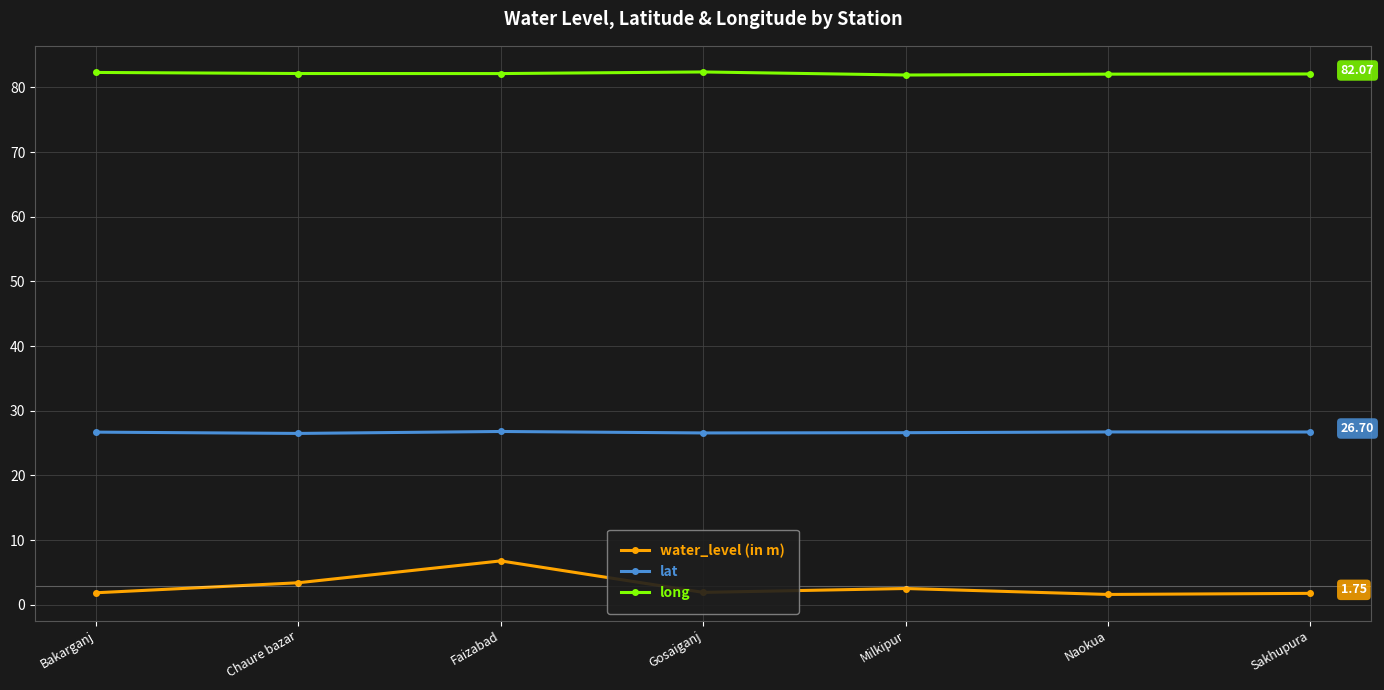

Is it true that lat equals 42.1 at Sakhupura?

False